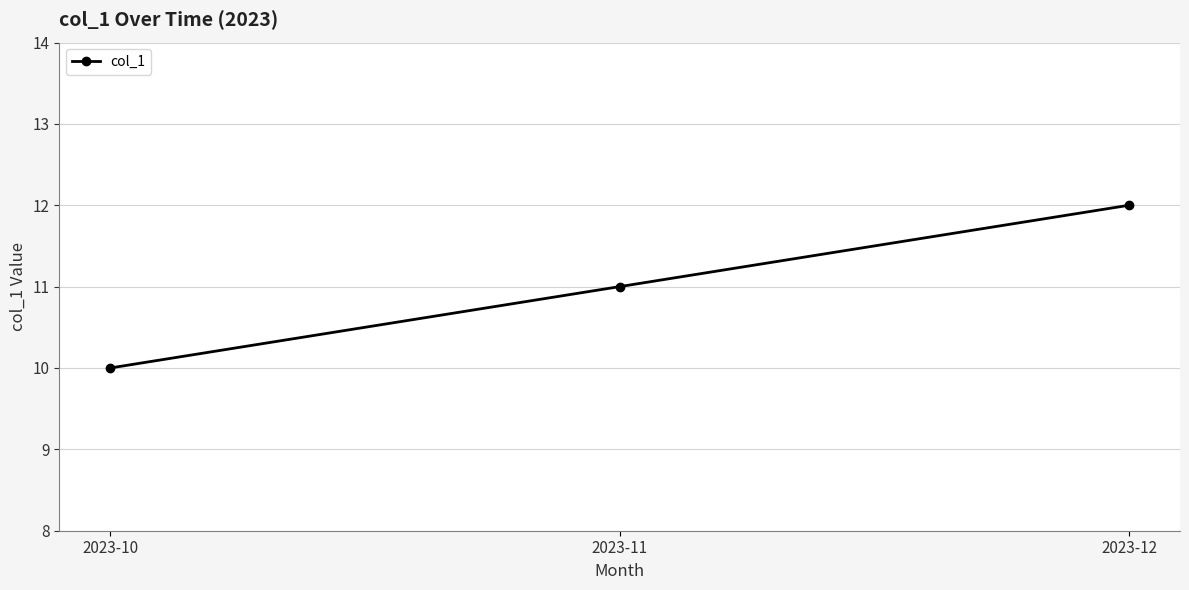

Rank the categories by value from highest to lowest.

2023-12, 2023-11, 2023-10